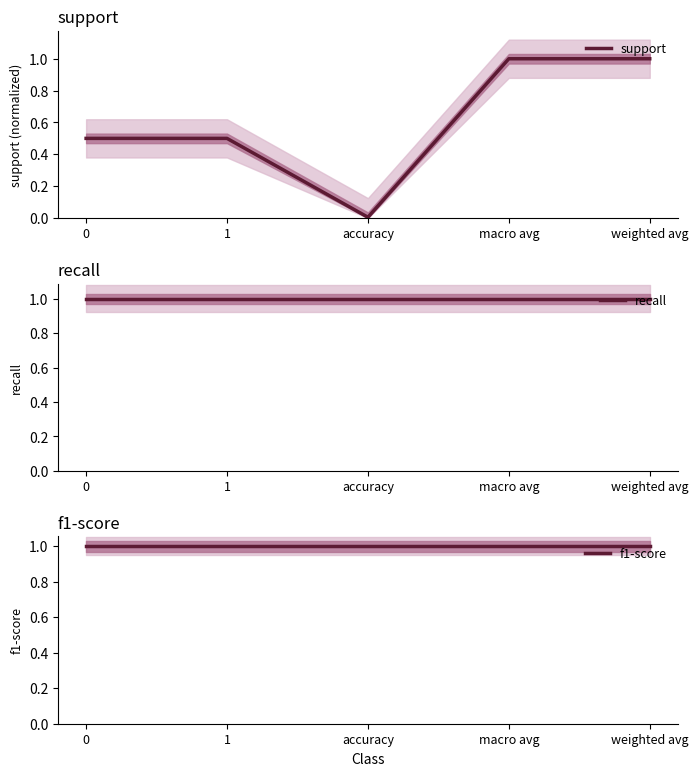

The value of f1-score at macro avg is 1.4. True or false?

False